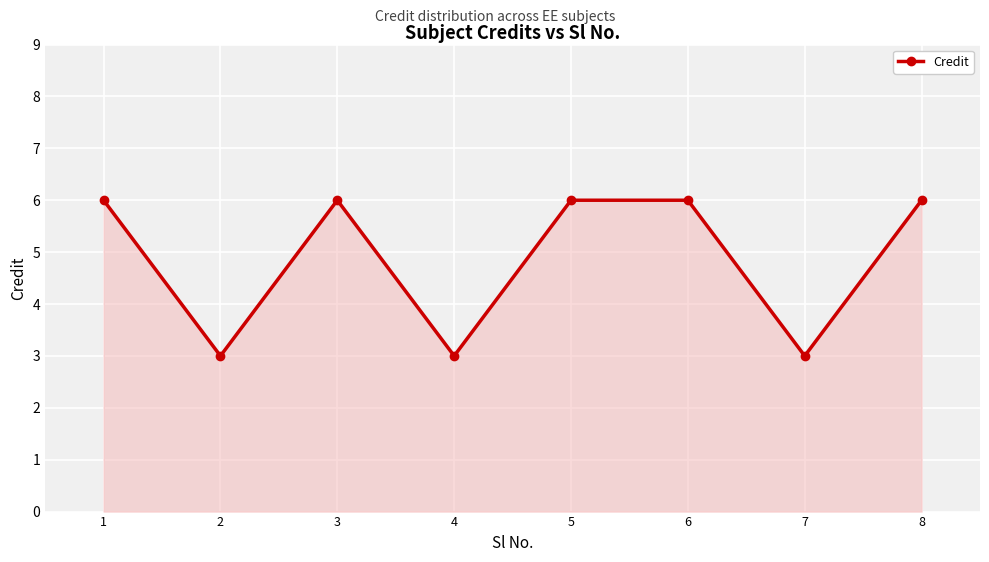

Read the value at 6.

6